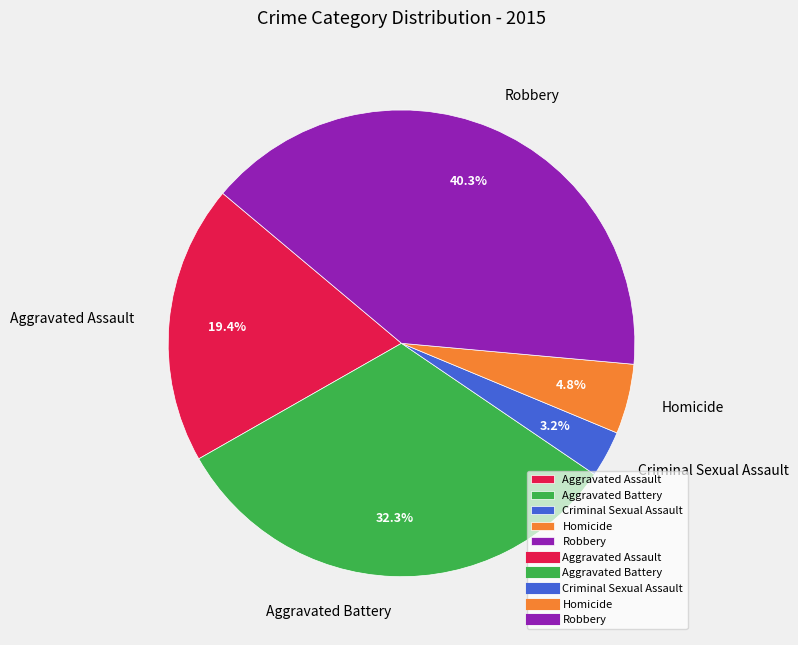

Combined, do Aggravated Assault and Aggravated Battery account for over 50%?

Yes